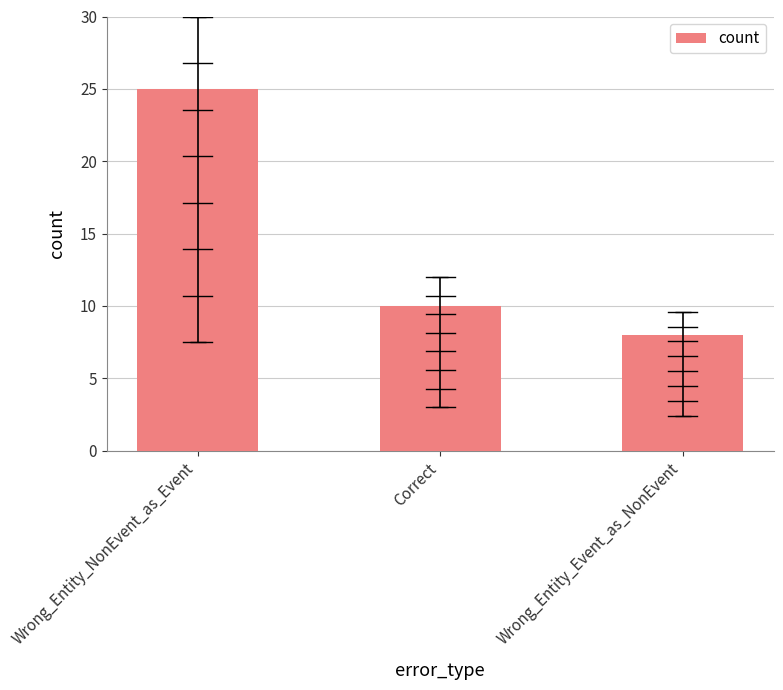

Rank the categories by value from highest to lowest.

Wrong_Entity_NonEvent_as_Event, Correct, Wrong_Entity_Event_as_NonEvent